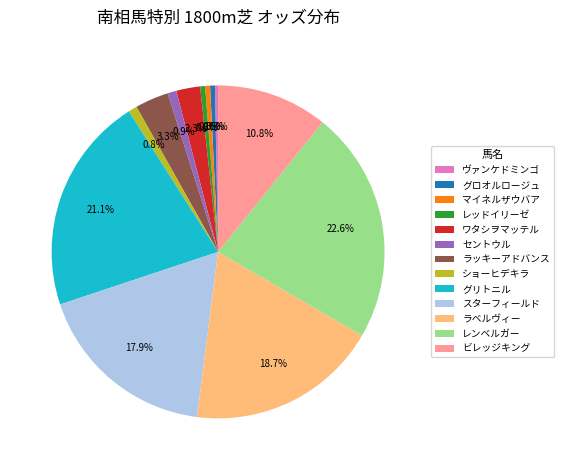

Which slice is the largest?

レンベルガー